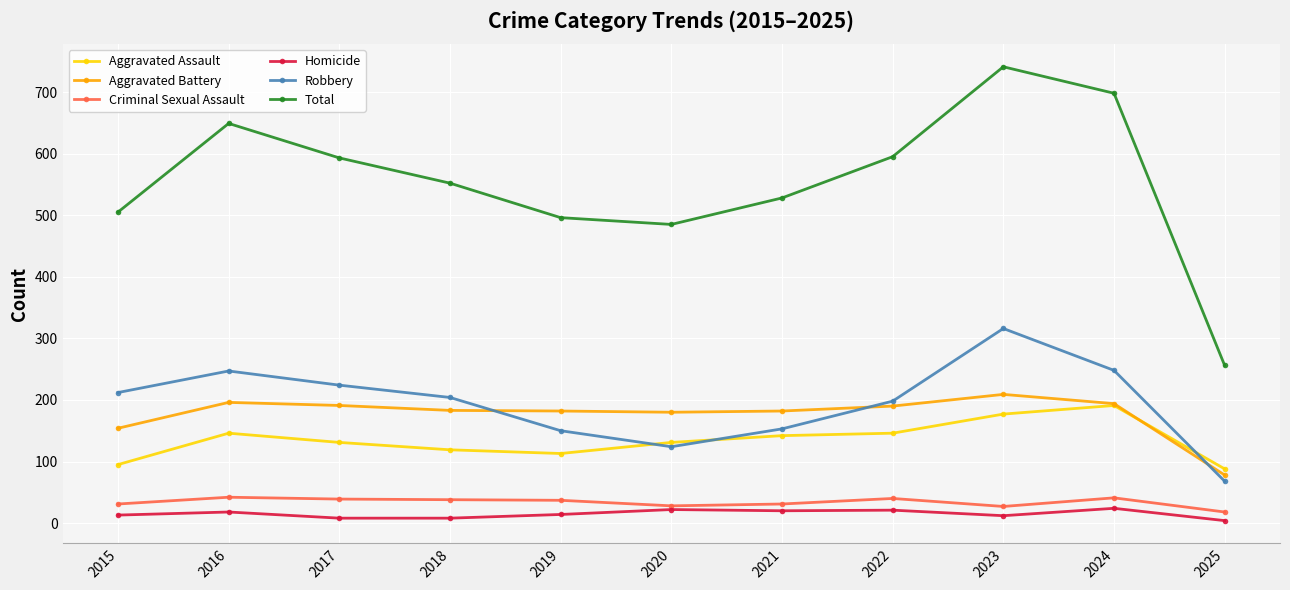

What is the spread (max minus min) of values at 2015?

492